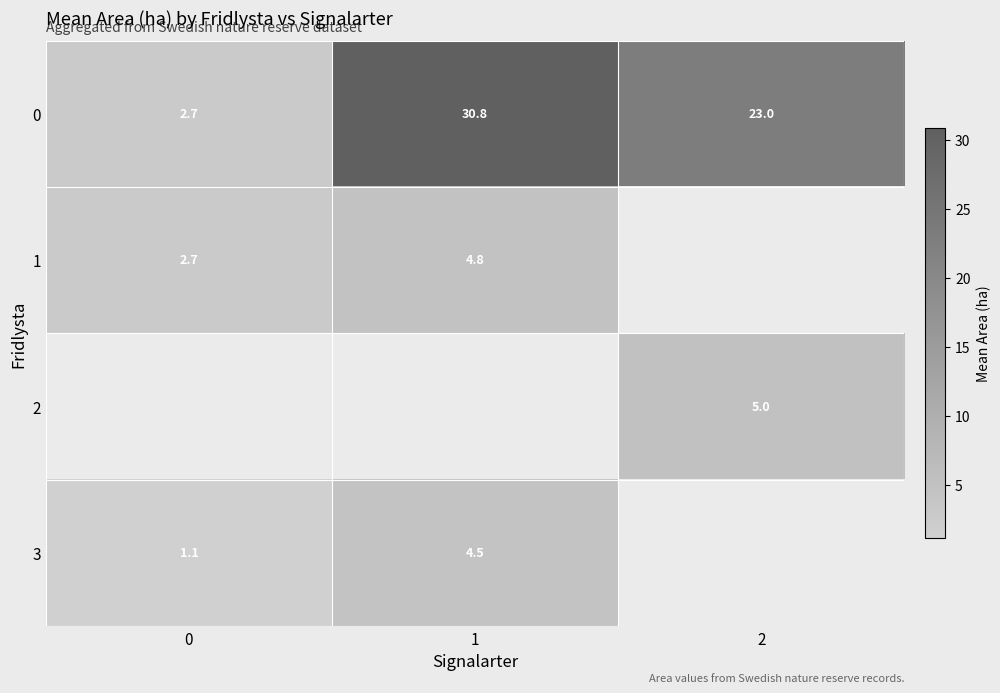

Where is 0 nearest to the value 16?

2